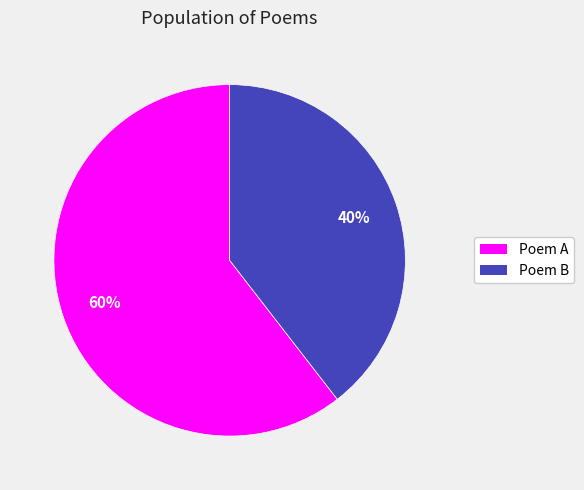

Combined, do Poem B and Poem A account for over 50%?

Yes